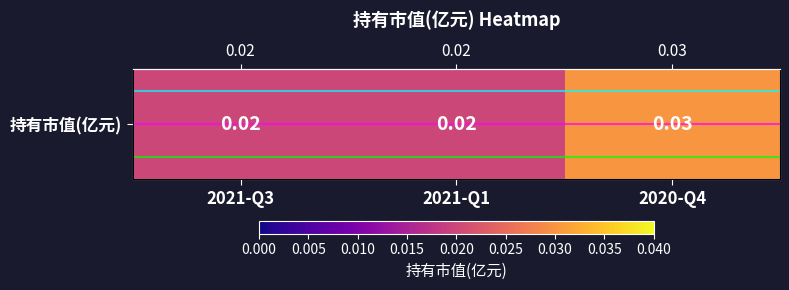

List the labels in order of value, smallest first.

2021-Q3, 2021-Q1, 2020-Q4